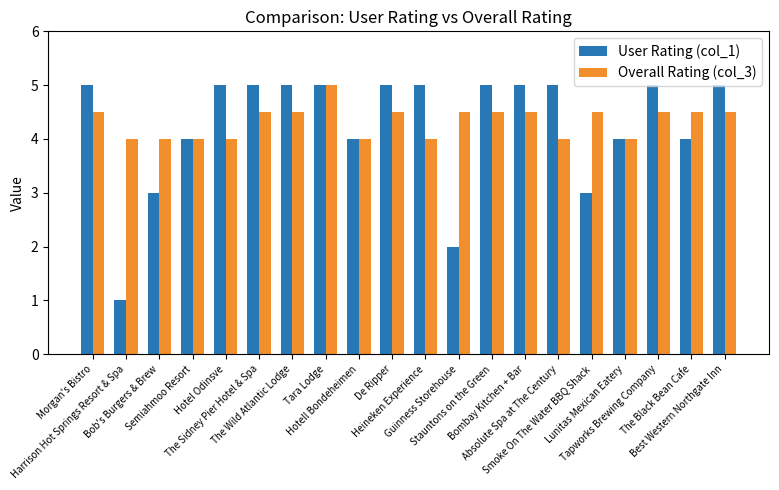

What is the difference between the Overall Rating (col_3) values at The Black Bean Cafe and Tara Lodge?

0.5